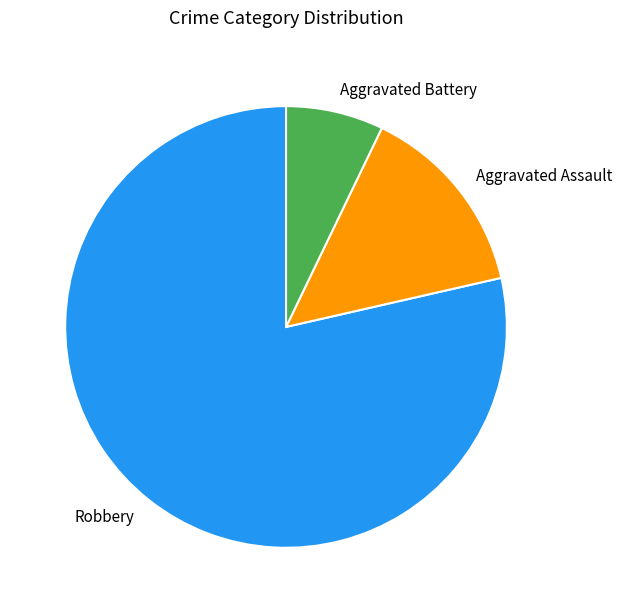

Which slice is the smallest?

Aggravated Battery